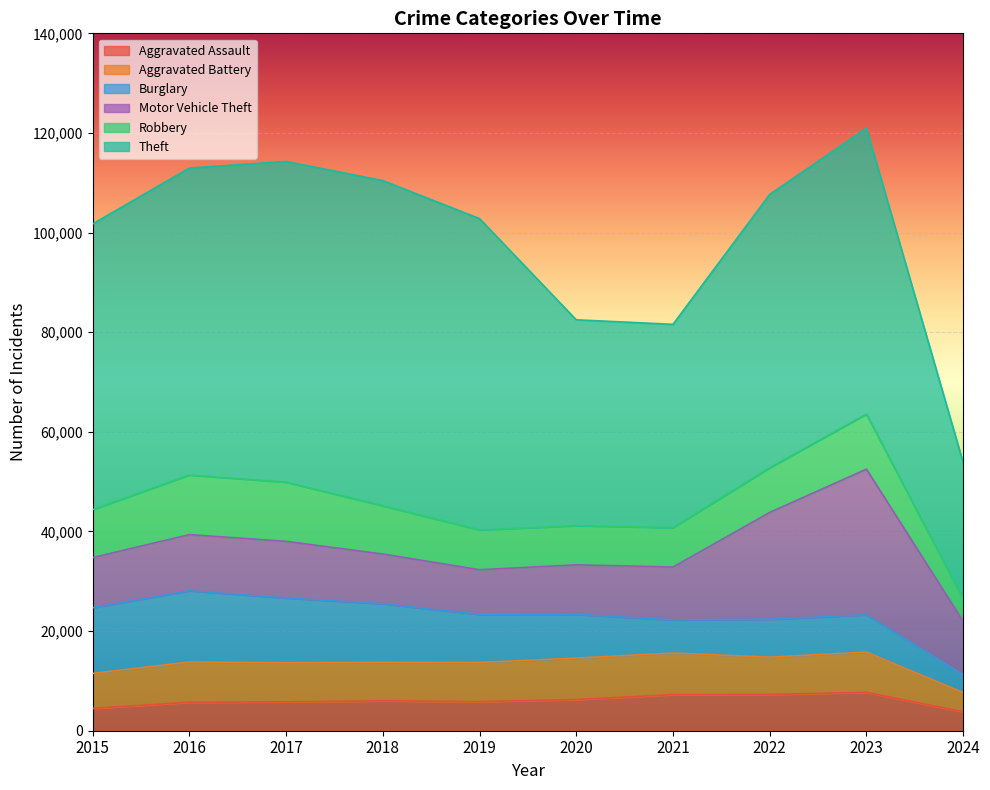

At which category does Motor Vehicle Theft reach its first local valley?

2019